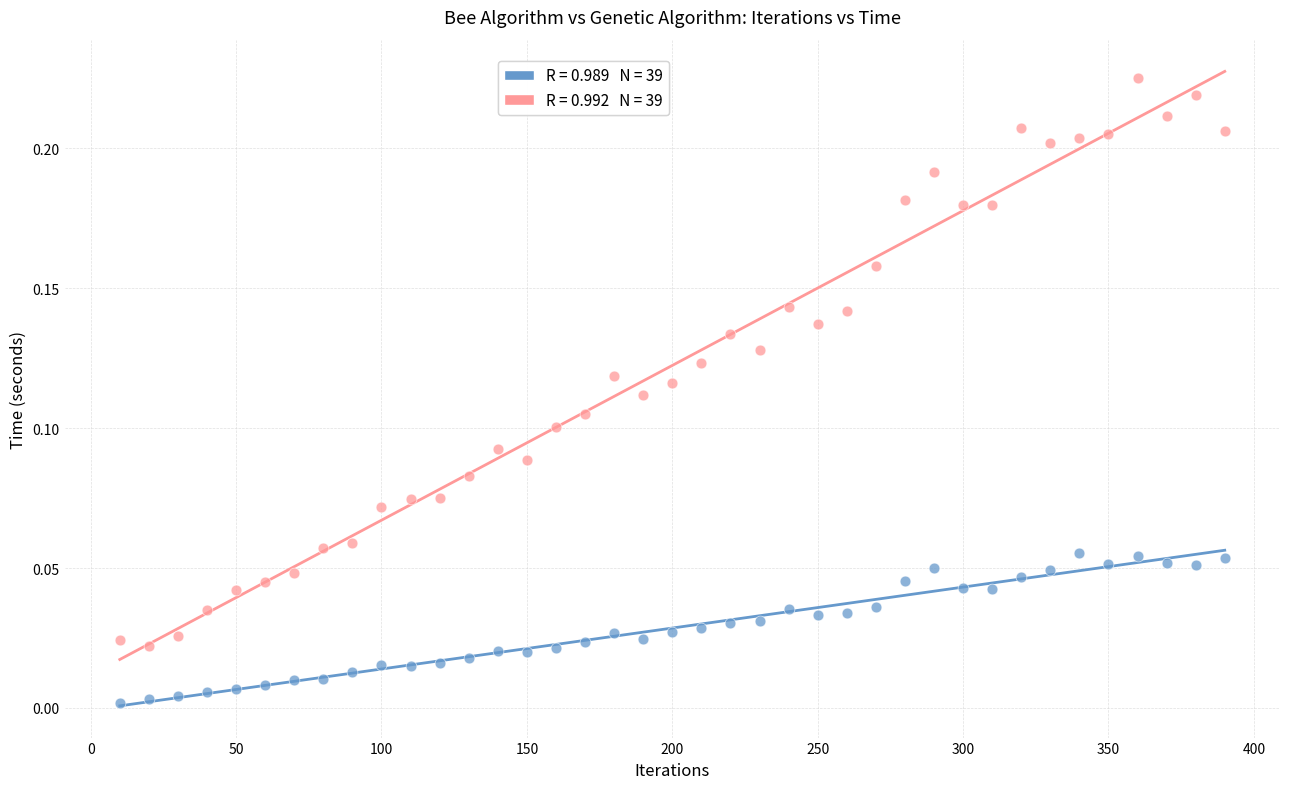

Across all data points, what is the range of X values (max minus min)?

380.0